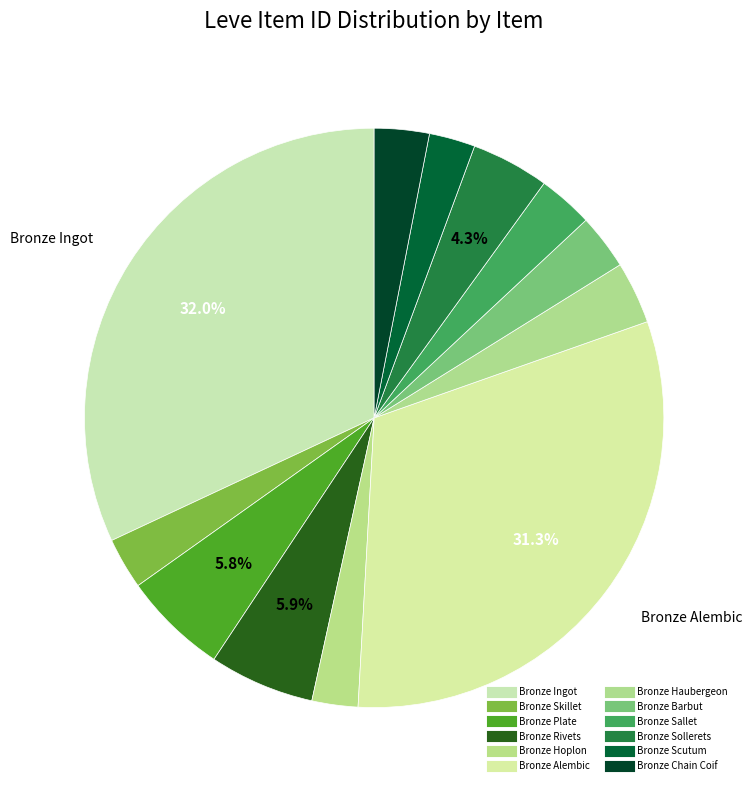

Rank the categories by value from lowest to highest.

Bronze Hoplon, Bronze Scutum, Bronze Skillet, Bronze Chain Coif, Bronze Sallet, Bronze Barbut, Bronze Haubergeon, Bronze Sollerets, Bronze Plate, Bronze Rivets, Bronze Alembic, Bronze Ingot